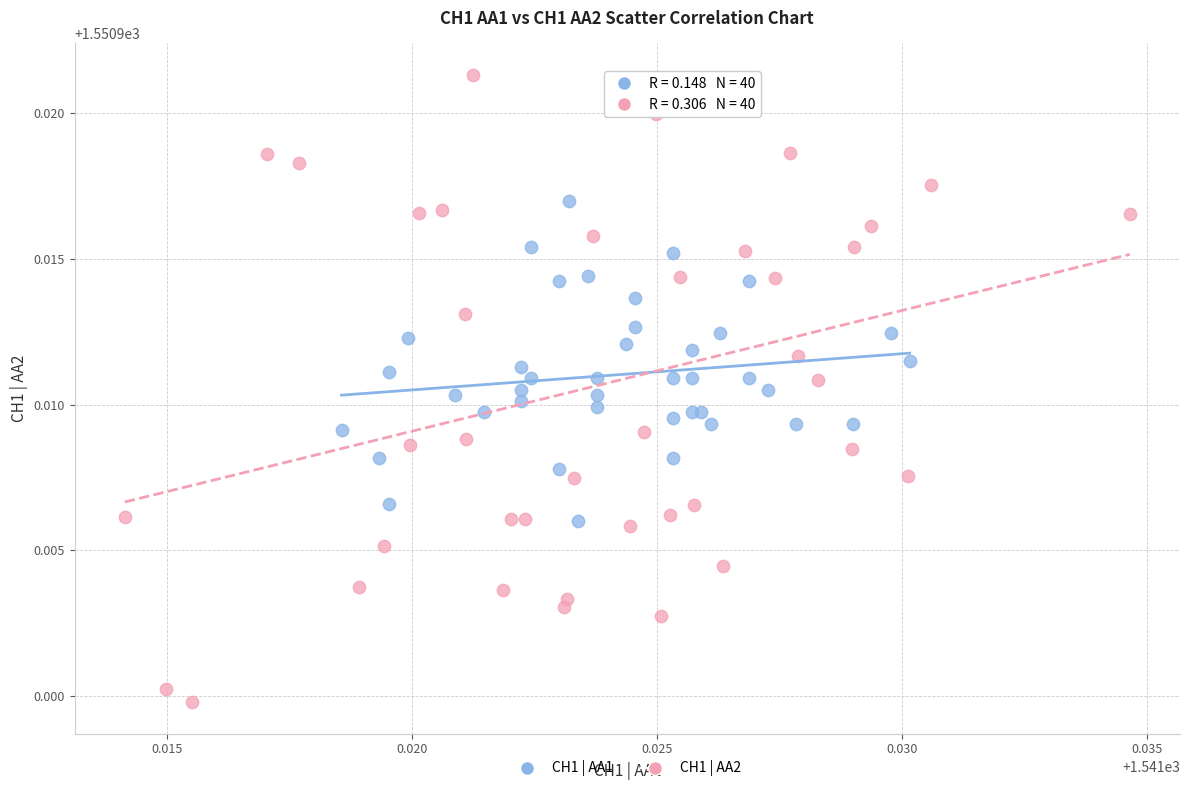

Which series contains the highest Y value?

CH1 | AA2